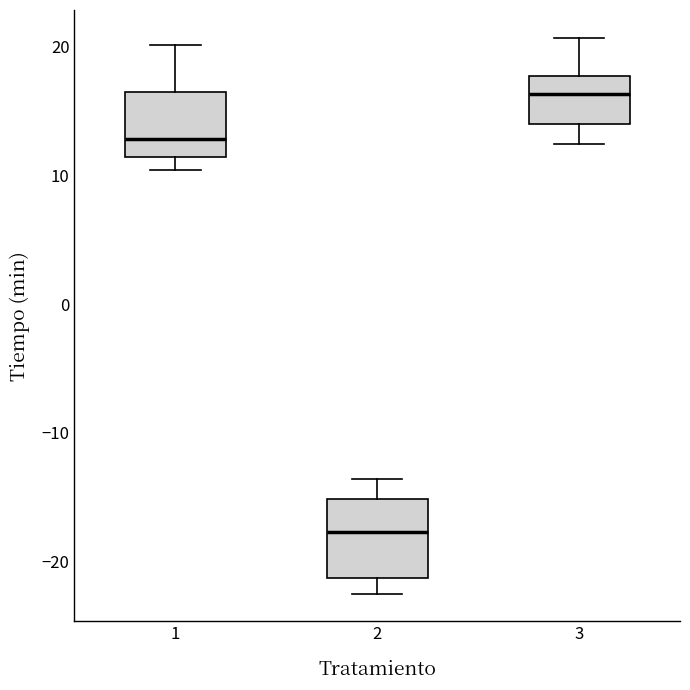

Which box is the tallest, from its lower edge to its upper edge?

2